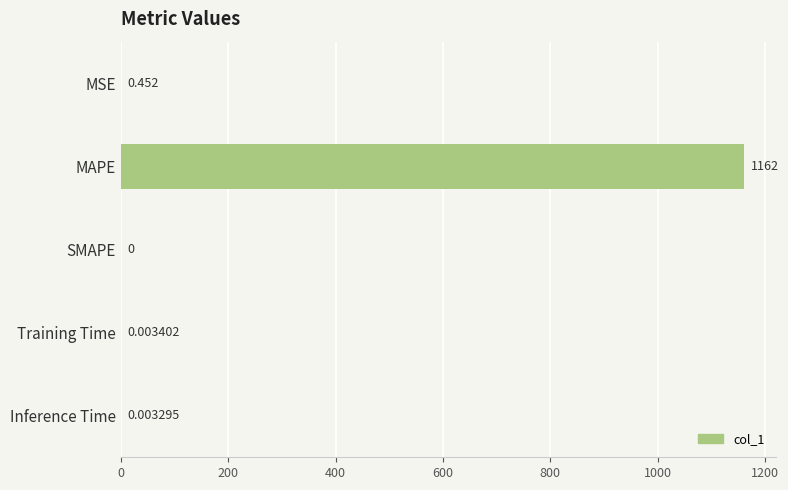

How many categories are shown in the chart?

5